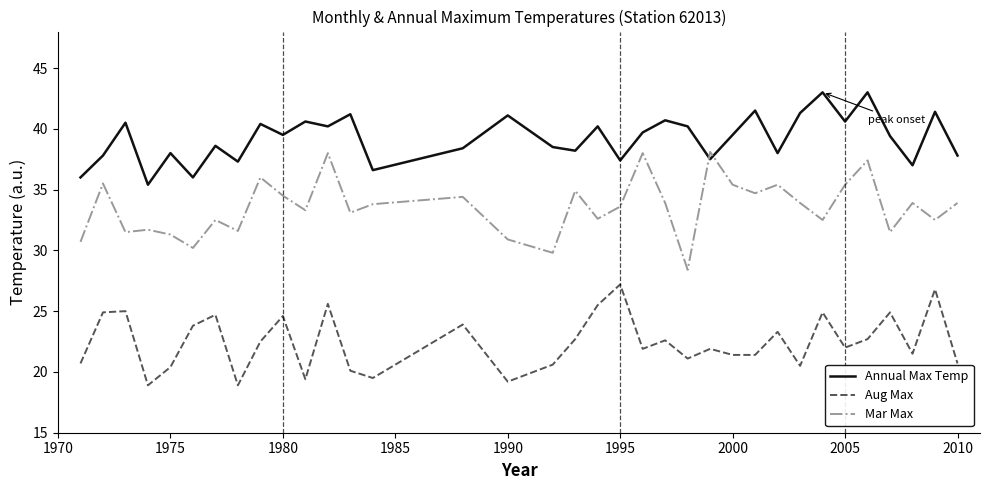

Which series has the largest total across all categories?

Annual Max Temp